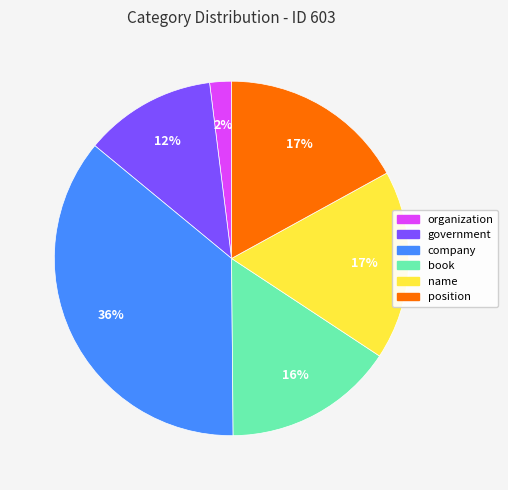

Between organization and position, which is larger?

position